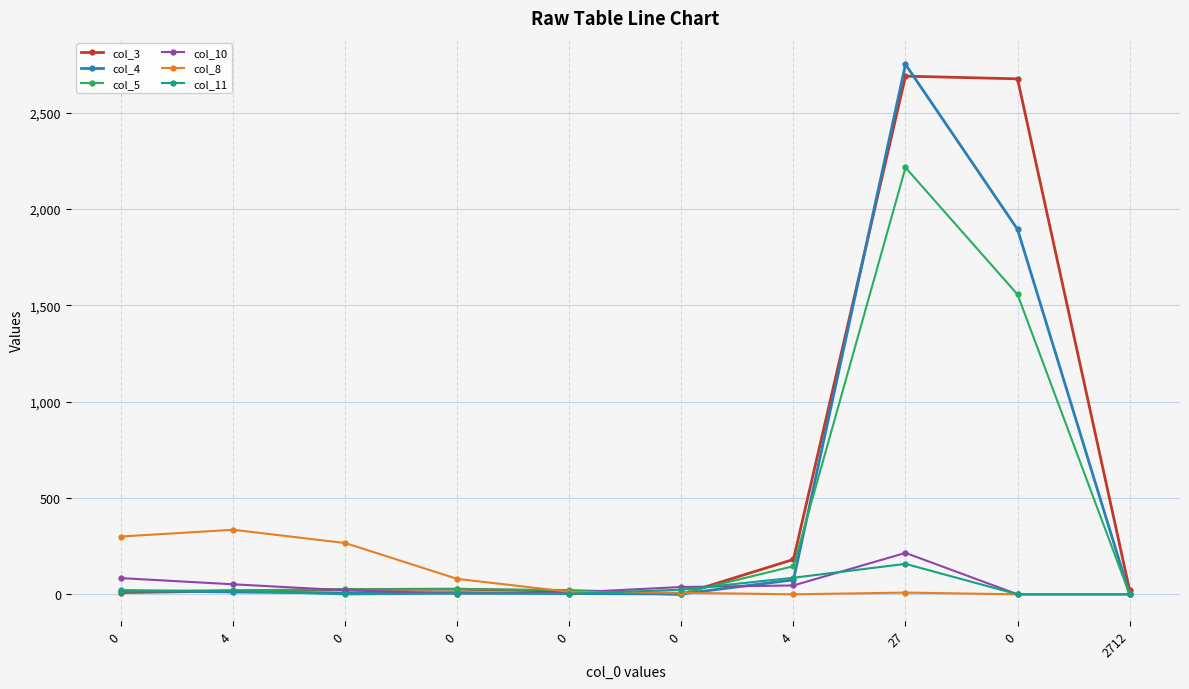

What is the maximum value for col_11?

158